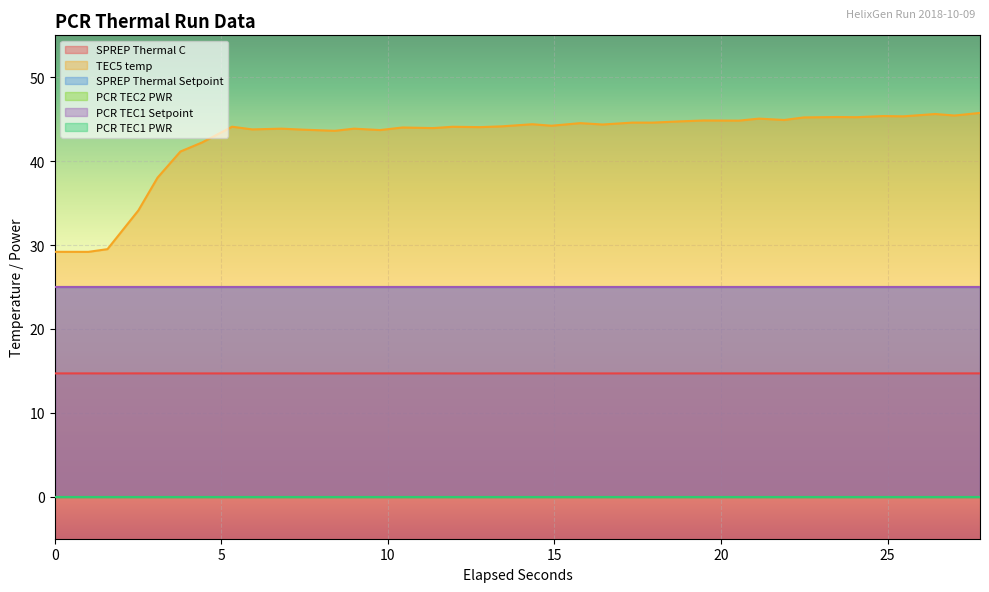

Is the value of SPREP Thermal Setpoint at 34 greater than the value of SPREP Thermal C at 11?

Yes